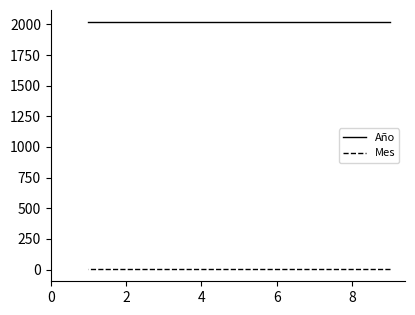

Reading left to right, list all the values displayed in this chart.

Año: 2017	2017	2017
Mes: 5	5	5